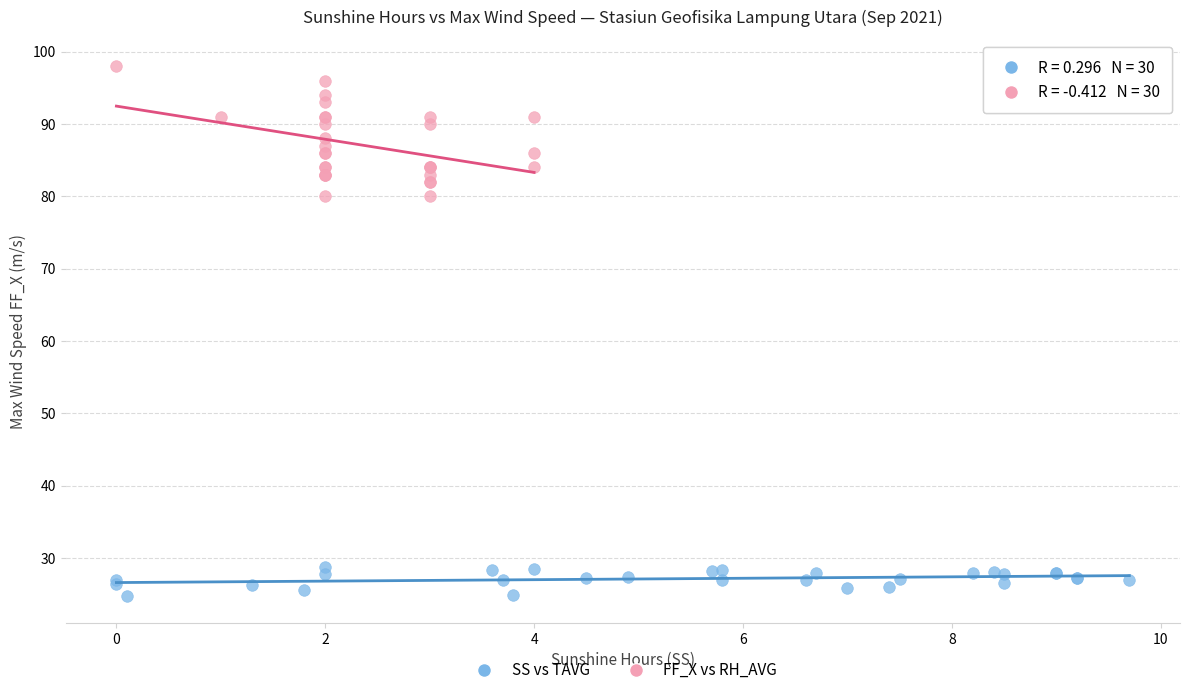

Which series reaches the maximum Y coordinate?

FF_X vs RH_AVG